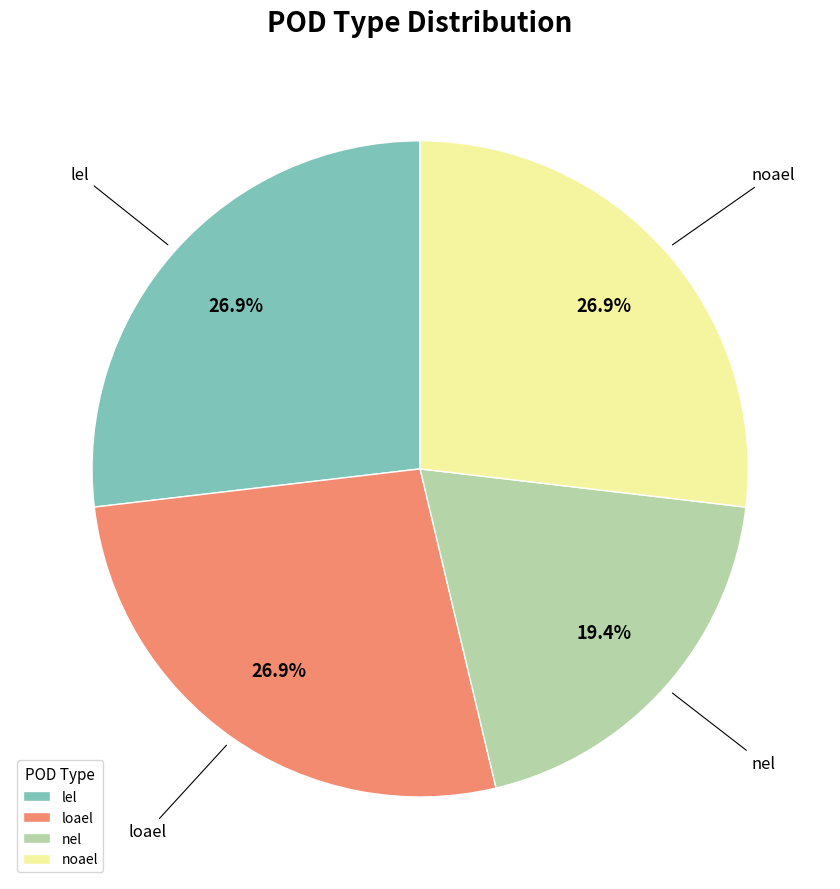

Which category has the smallest portion of the pie?

nel